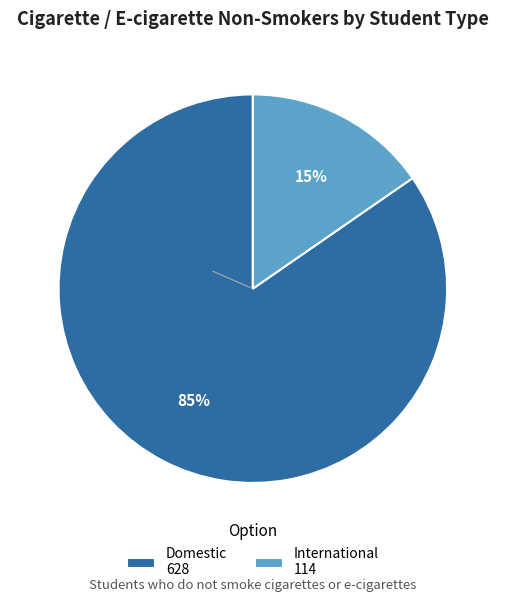

Which category has the biggest portion of the pie?

Domestic